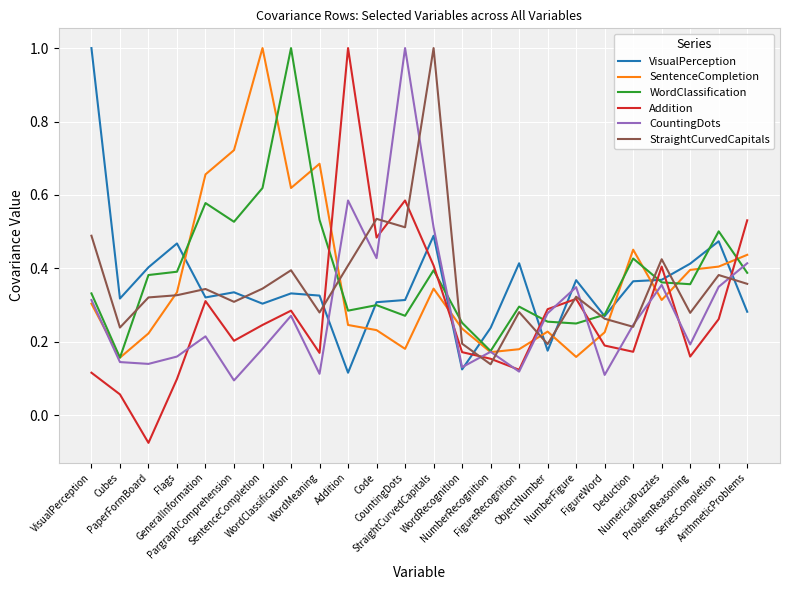

What is the value of the SentenceCompletion point at the 15th from the left?

0.2